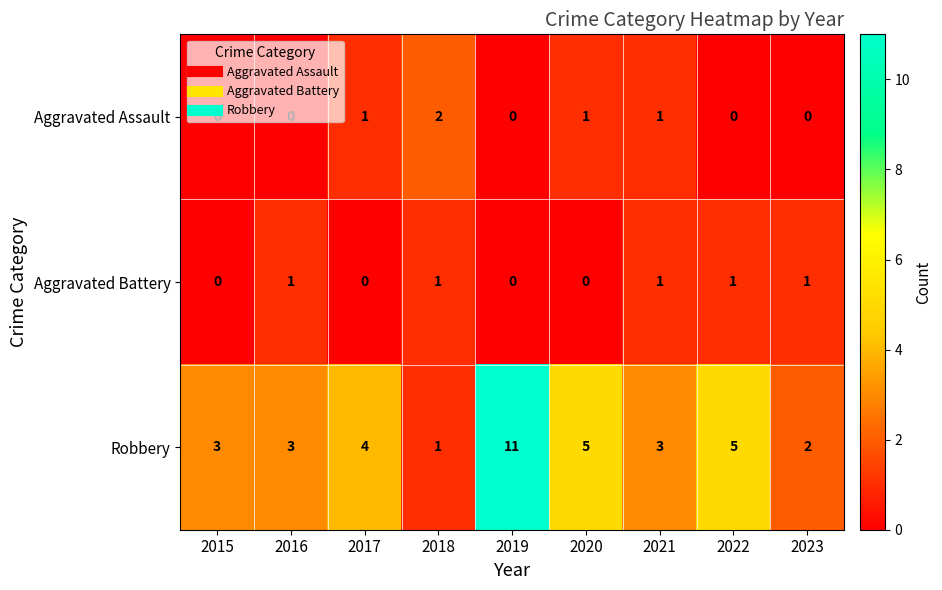

At which category does the chart reach its peak across all series?

2019